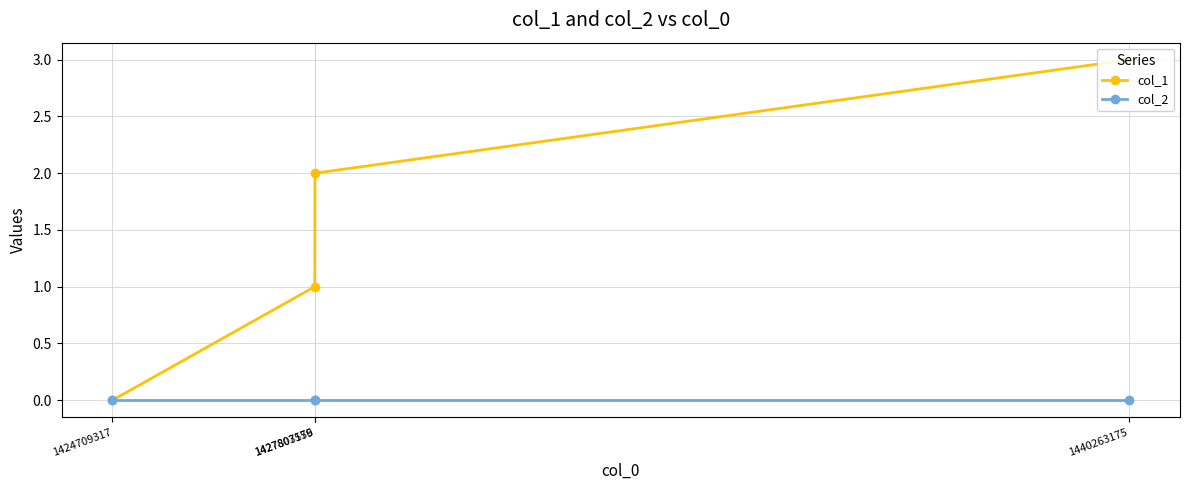

What is the value of the col_1 point at the 4th from the left?

3